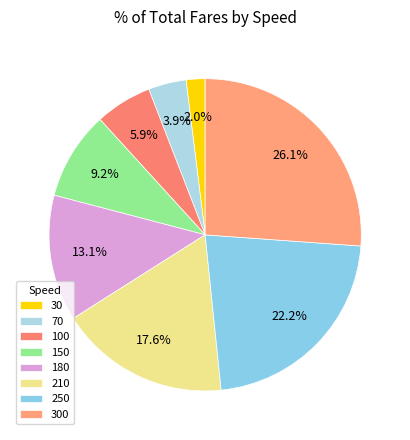

Does 300 represent more than half of the total?

No